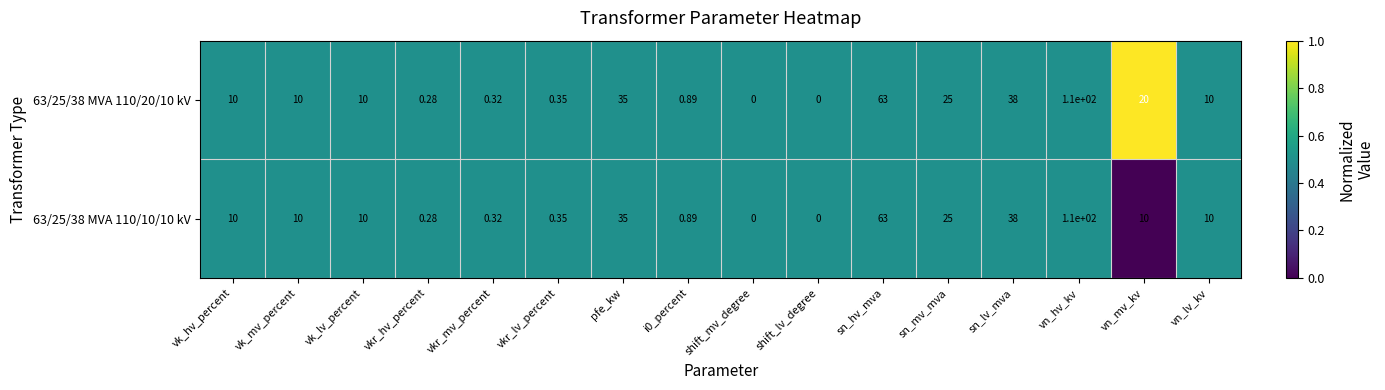

At which category is the sum across all series the highest?

vn_hv_kv